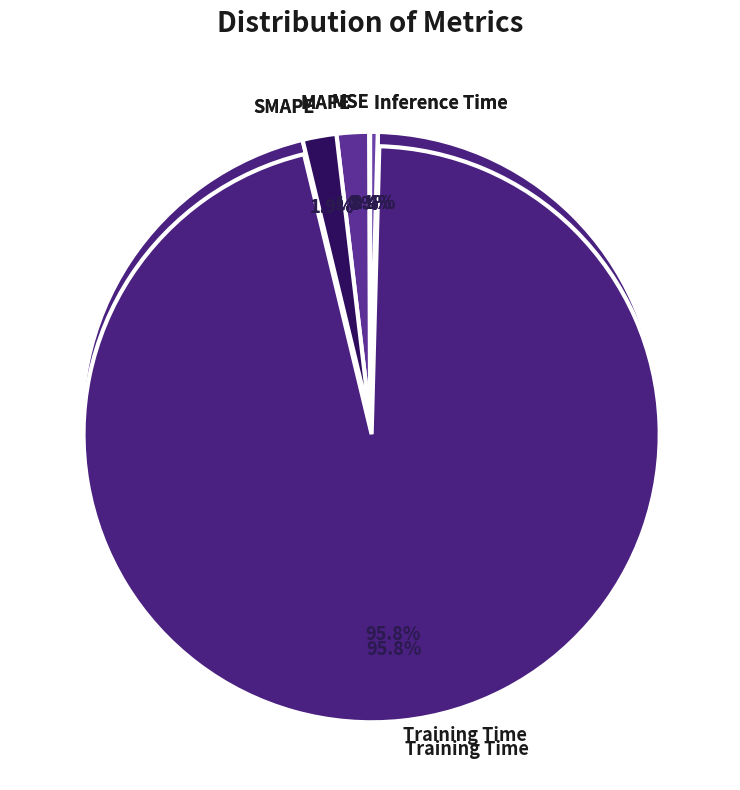

Is there a majority slice in this chart?

Yes